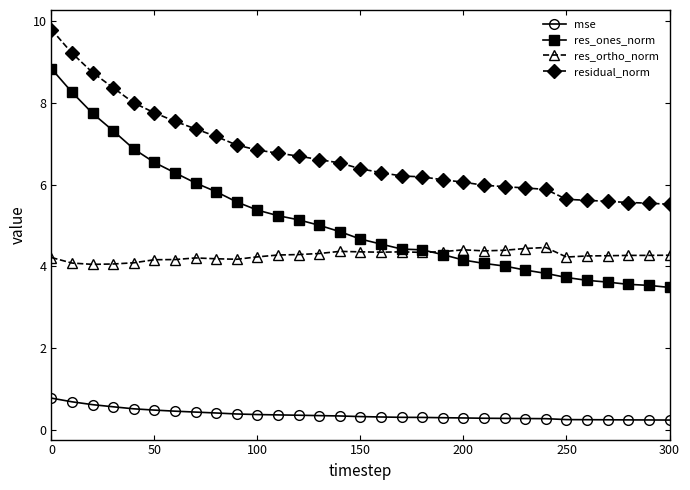

Which series has the largest total across all categories?

residual_norm